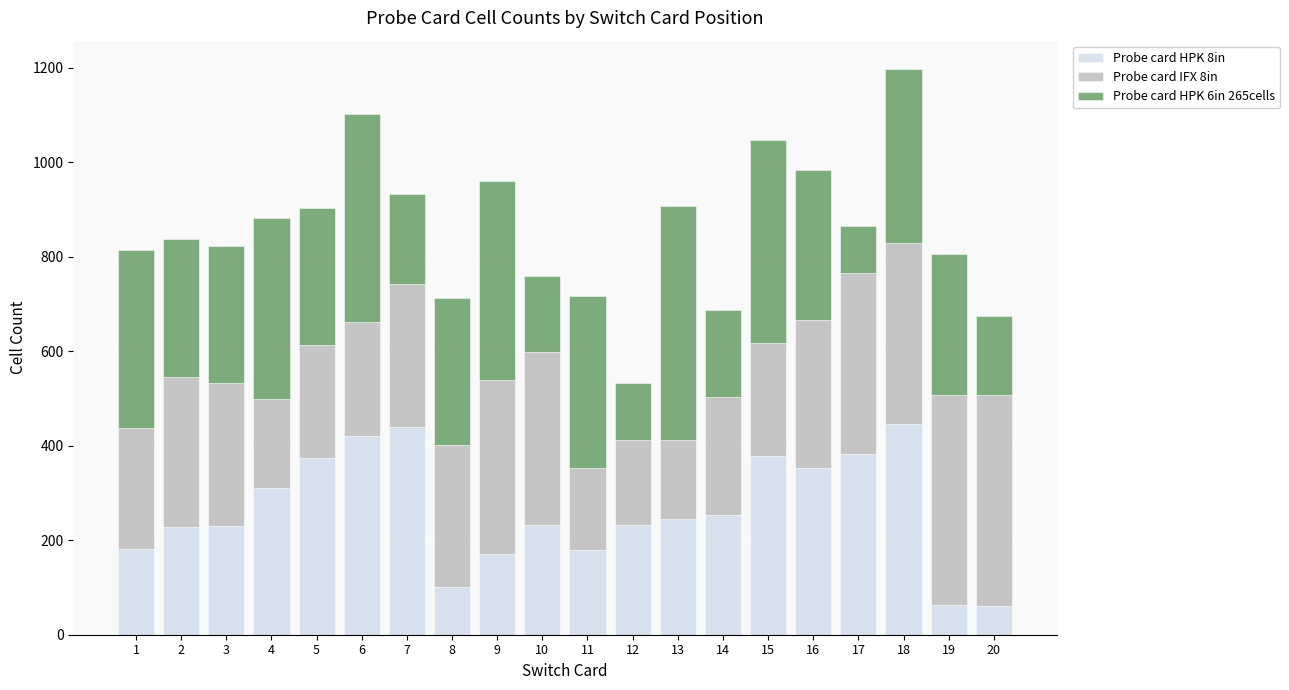

What is the sum of the Probe card HPK 8in values at 11 and 8?

279